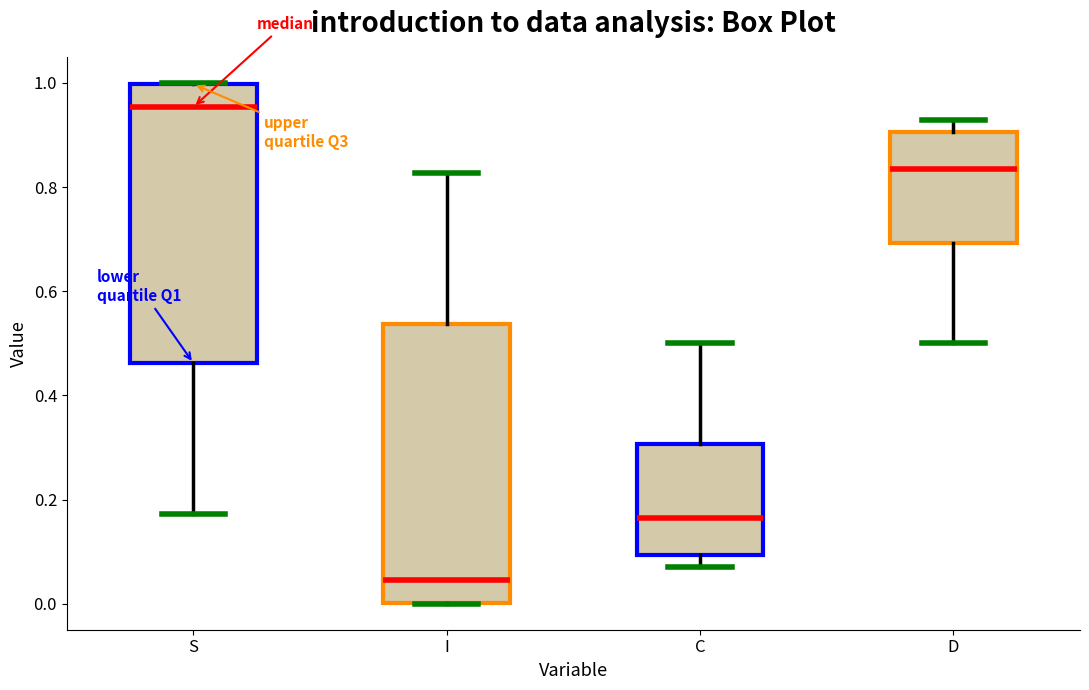

Where is the lower edge of the box for I on the y-axis? The values are not printed on the chart, so give them approximately, as read against the axis.

0.00